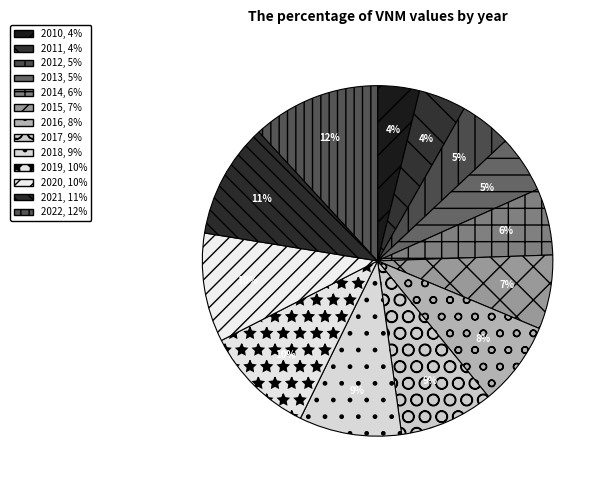

To the nearest percent, what portion does 2015 represent?

7%